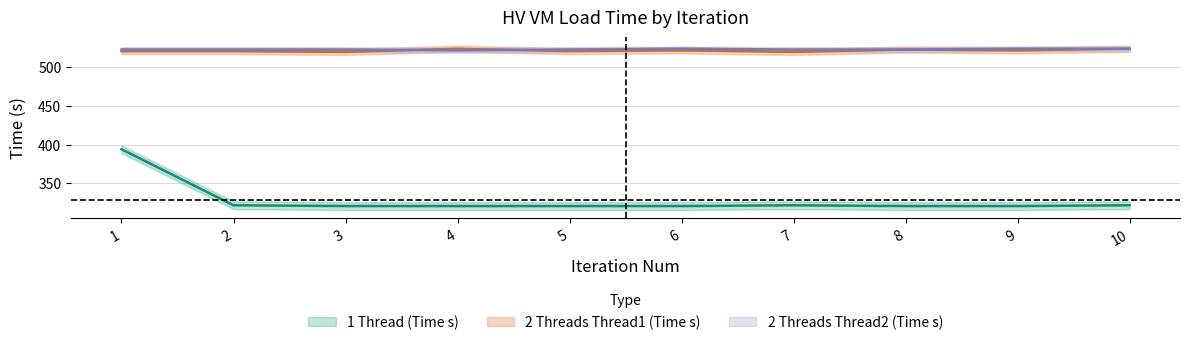

What is the difference between the maximum and second lowest values in the 2 Threads Thread2 (Time s) series?

1